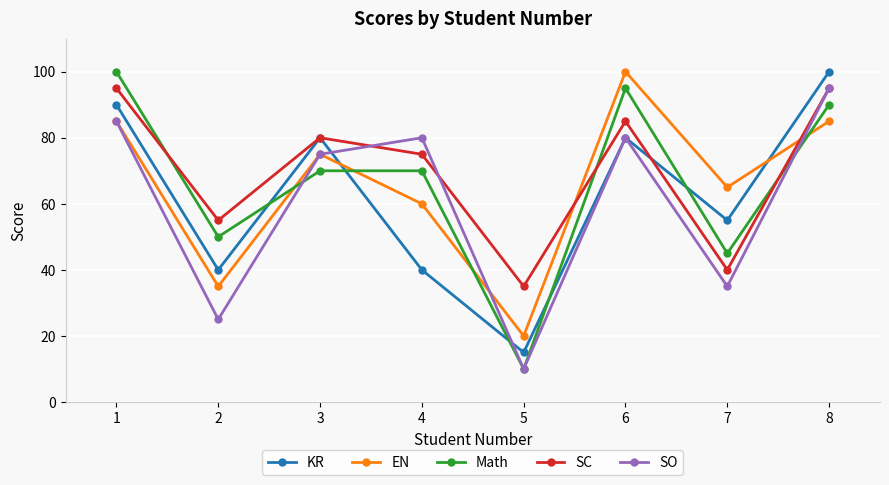

Is this an area chart (filled region under the line)?

No